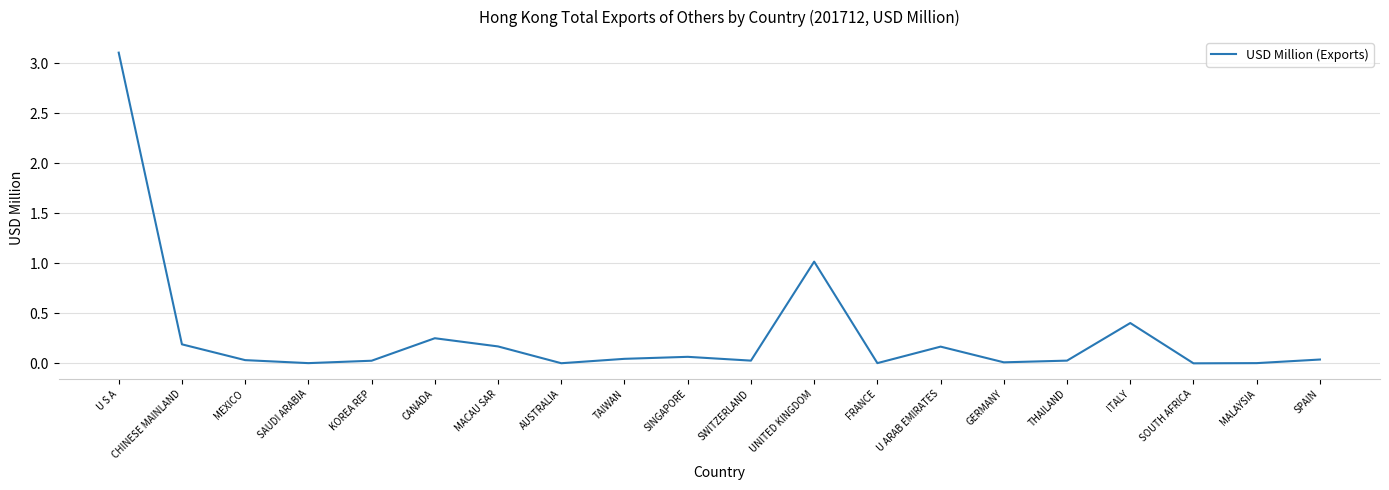

Does the chart display data point markers on the line(s)?

No